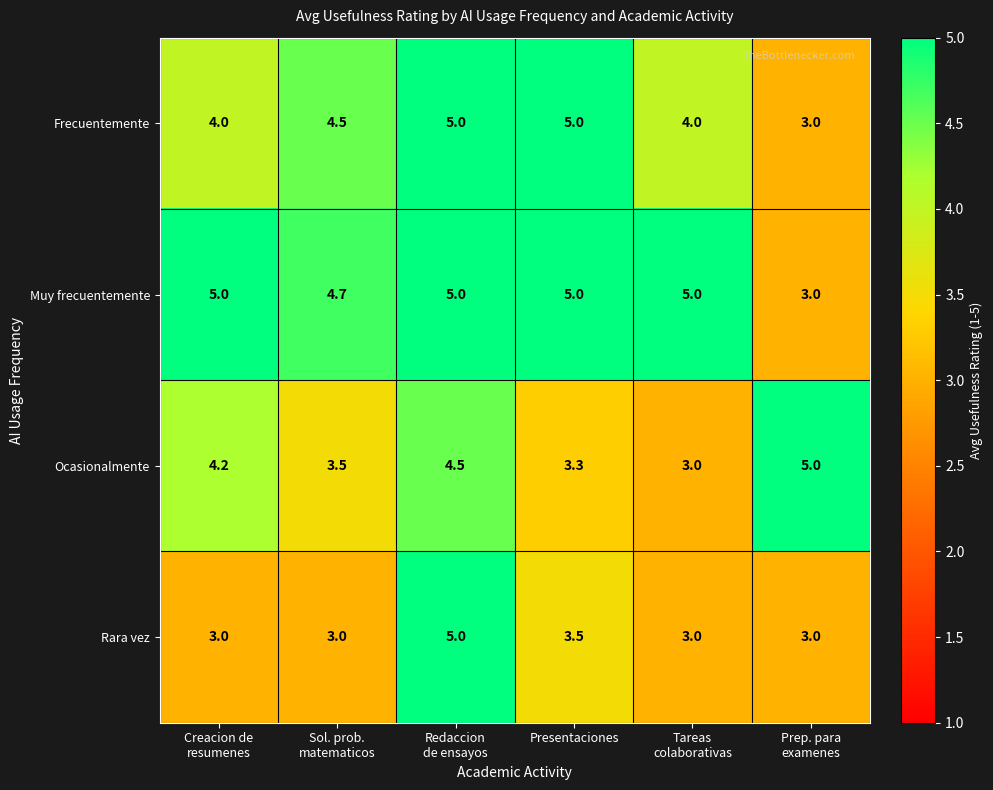

How many data points in Frecuentemente are less than 4?

1